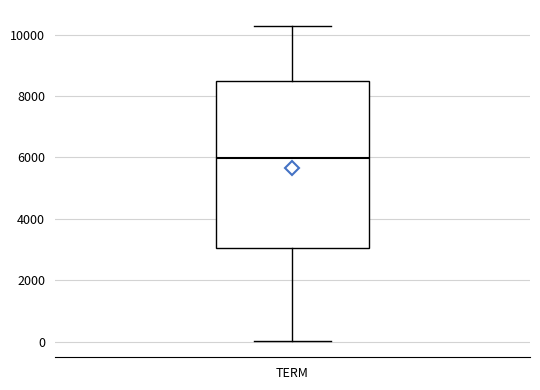

Transcribe this box plot: give where the median line is, the range the box spans, and where the two whiskers end, as read against the y-axis. The values are not printed on the chart, so give them approximately, as read against the axis.

median 6000, box 3000 to 8600, whiskers 0 to 10200